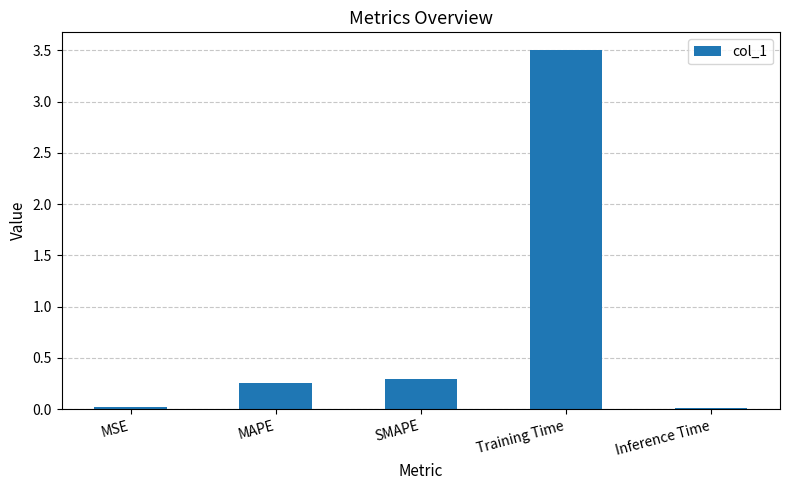

What is the label of the 1st bar from the left?

MSE